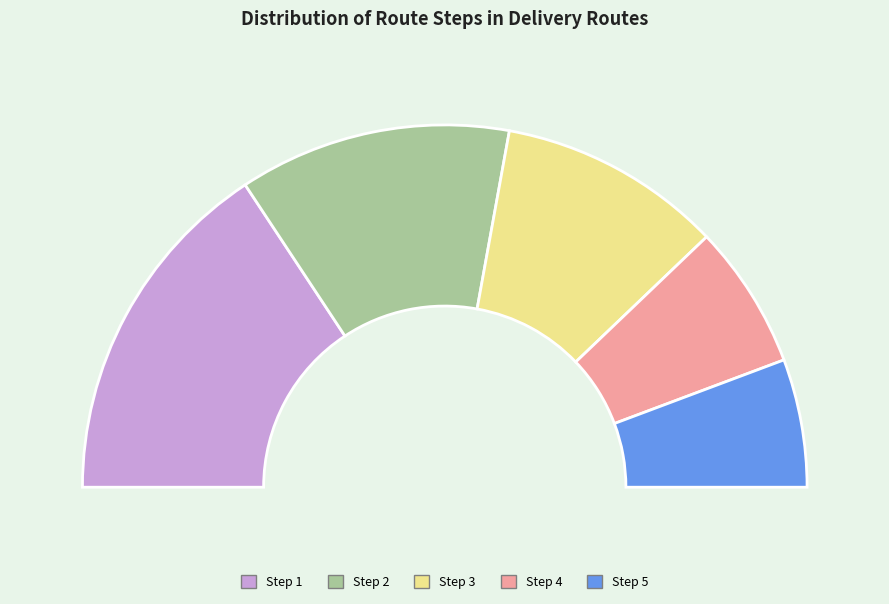

What is the largest slice in the pie chart?

Step 1